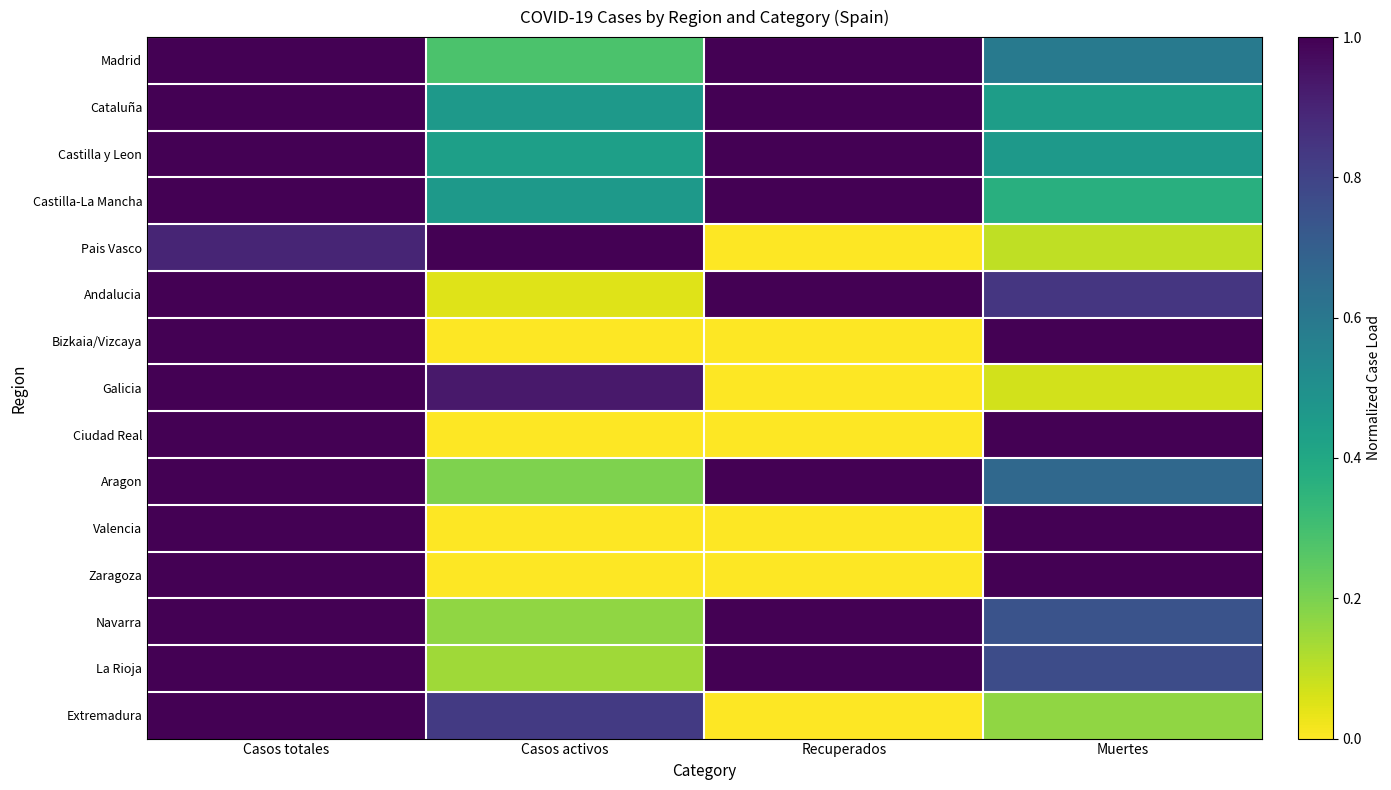

Which series has the widest spread of values?

Pais Vasco